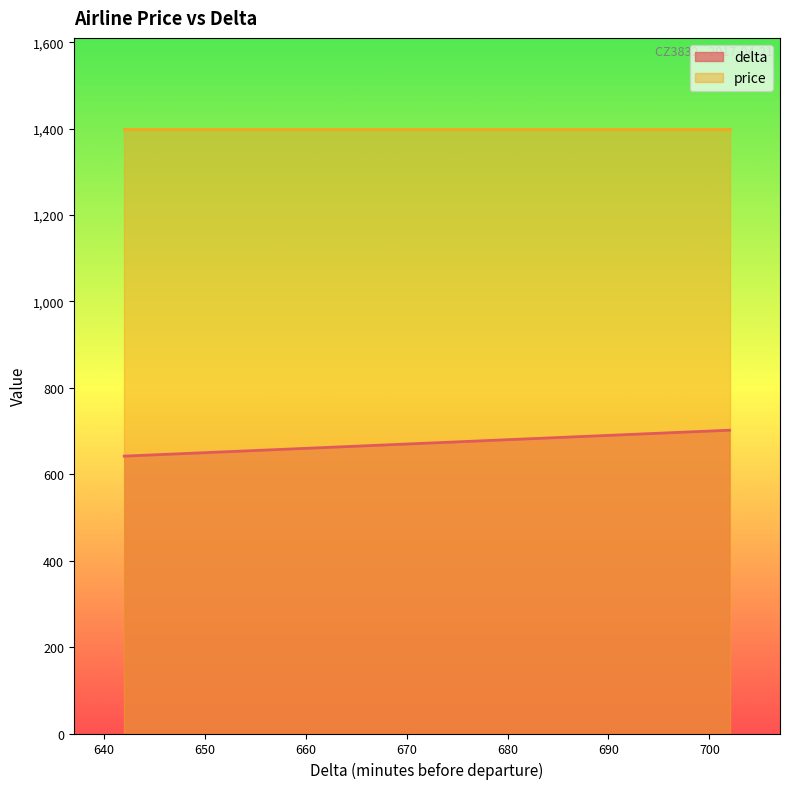

Between 651 and 681, which is larger?

681